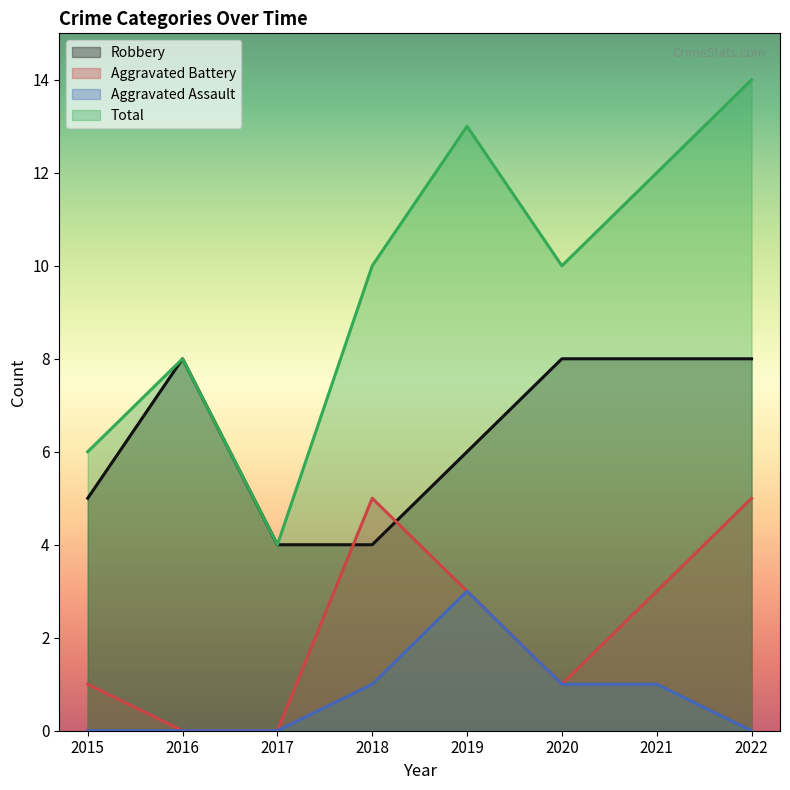

What is the difference between the maximum and minimum values in the Aggravated Assault series?

3